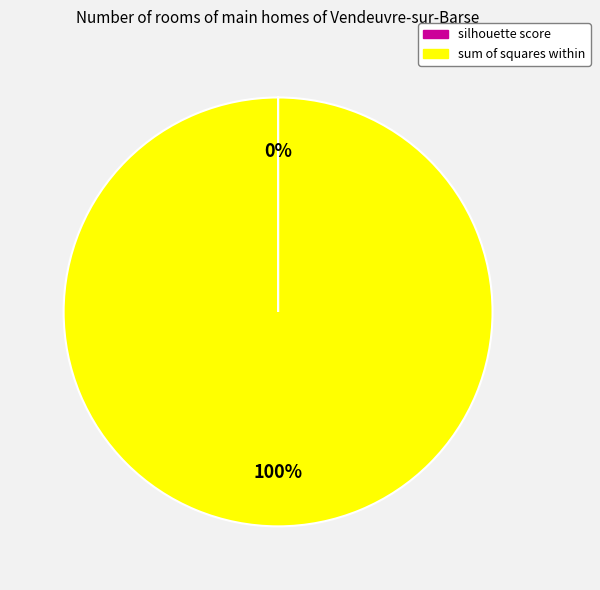

Is there any slice that represents more than half of the pie?

Yes